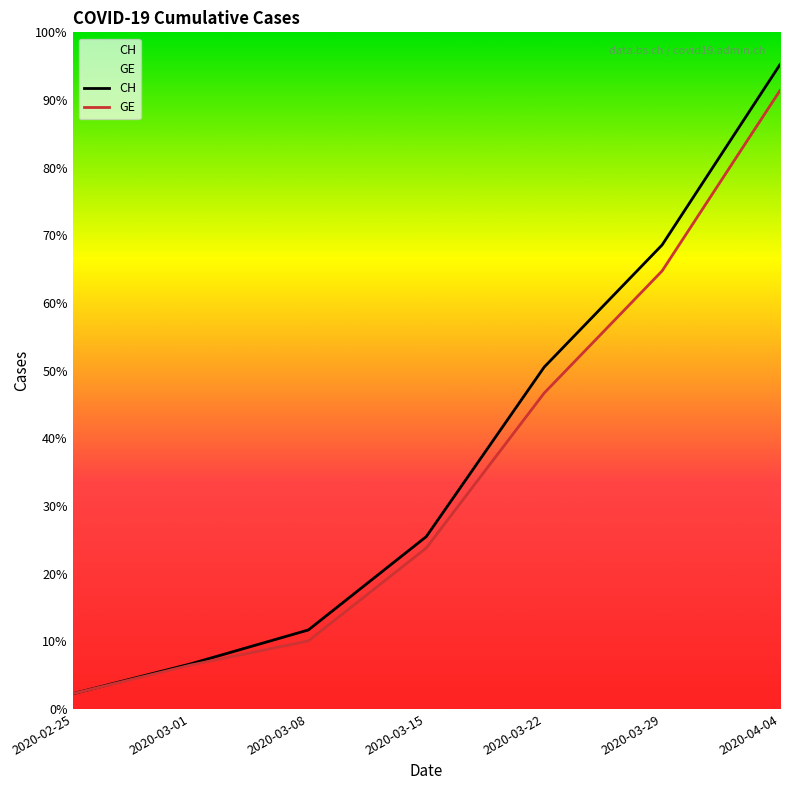

What is the value of the GE point at the 4th from the left?

3978